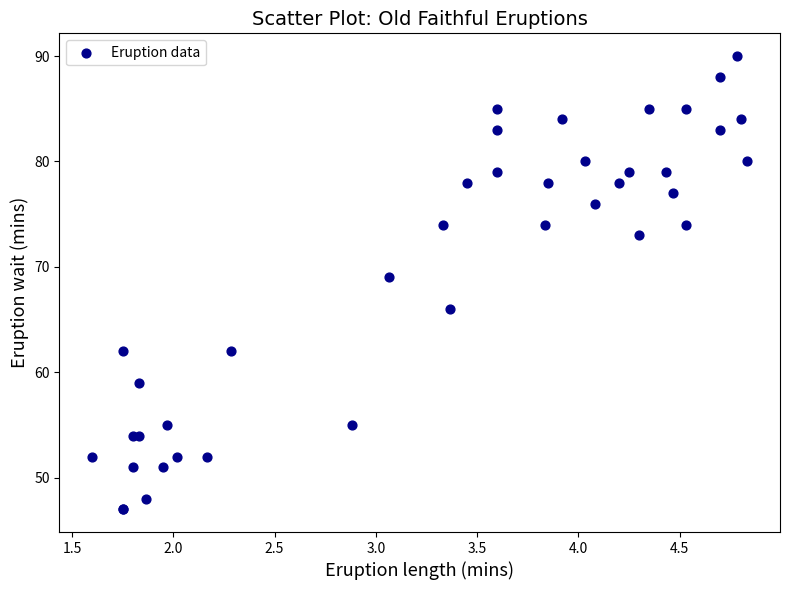

What Y value in the scatter plot is closest to 68?

69